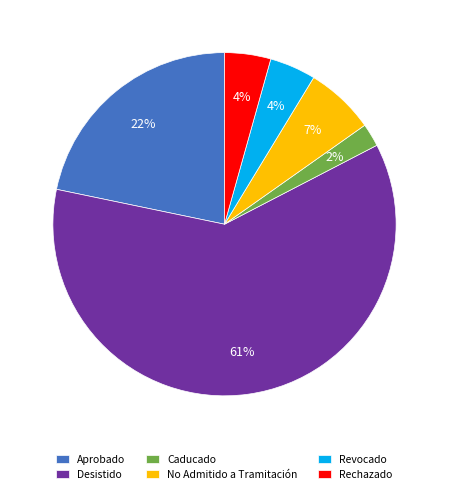

True or false: Caducado accounts for 13% of the total.

False